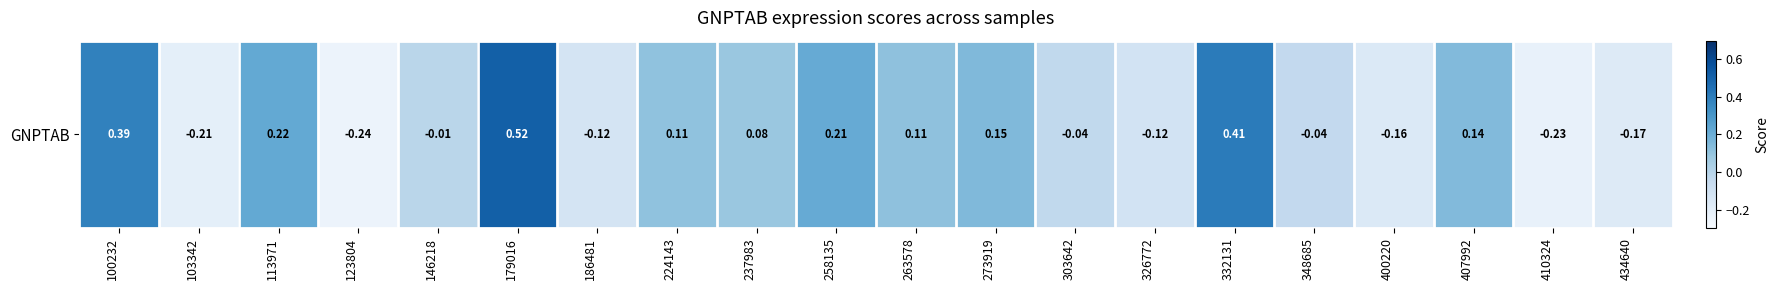

What is the maximum value shown in the chart?

0.5